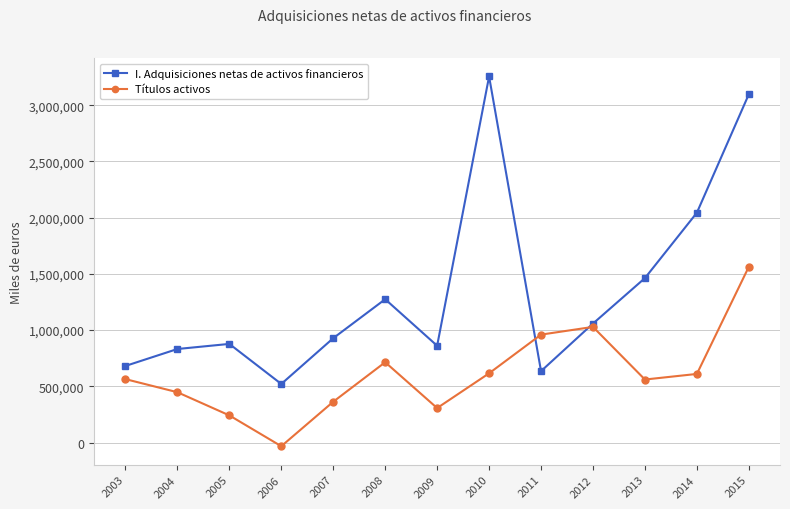

In I. Adquisiciones netas de activos financieros, how many points are higher than both neighbors (excluding endpoints)?

3